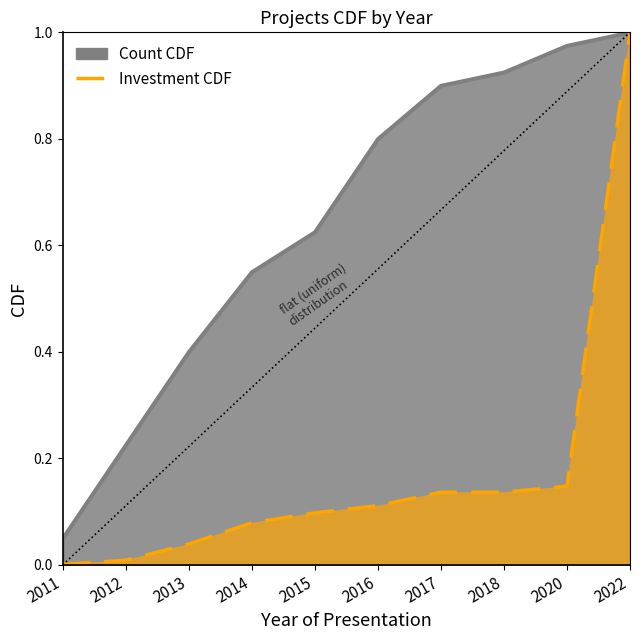

Does the chart display data point markers on the line(s)?

No